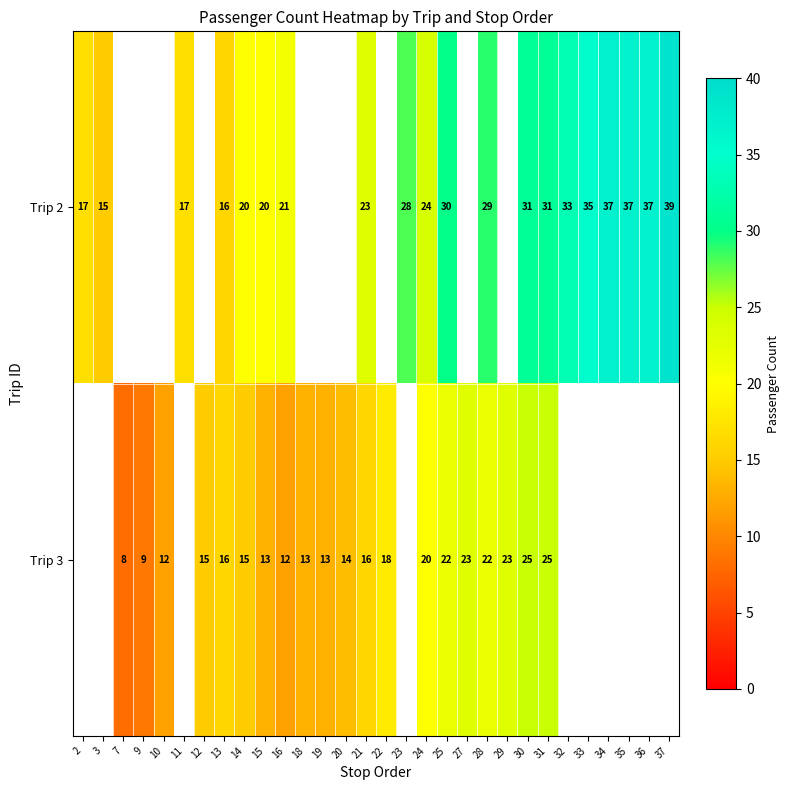

The value of Trip 3 at 24 is 12.5. True or false?

False